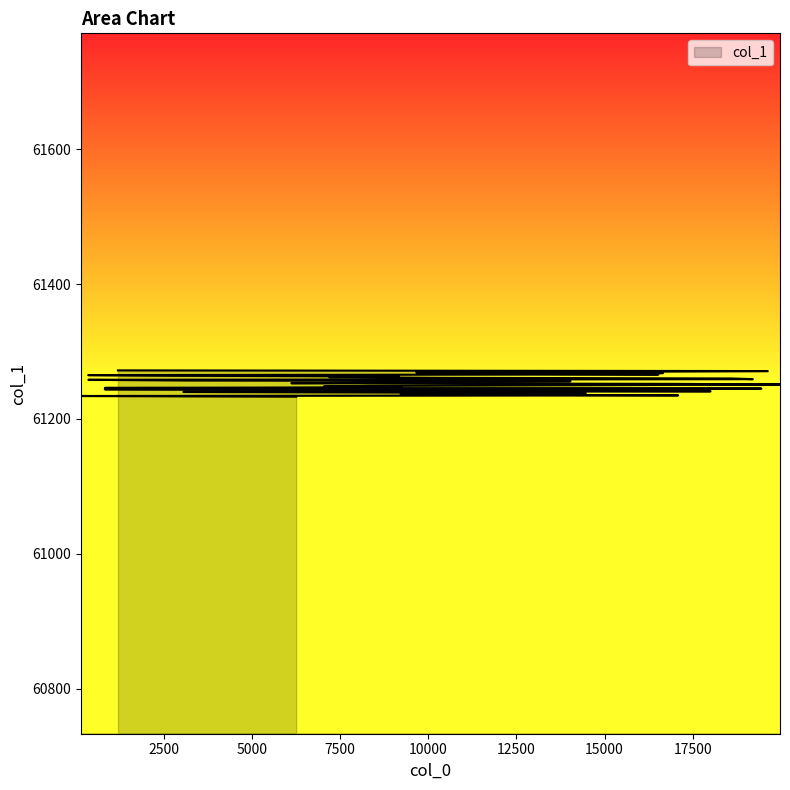

What is the sum of all values?

2450100